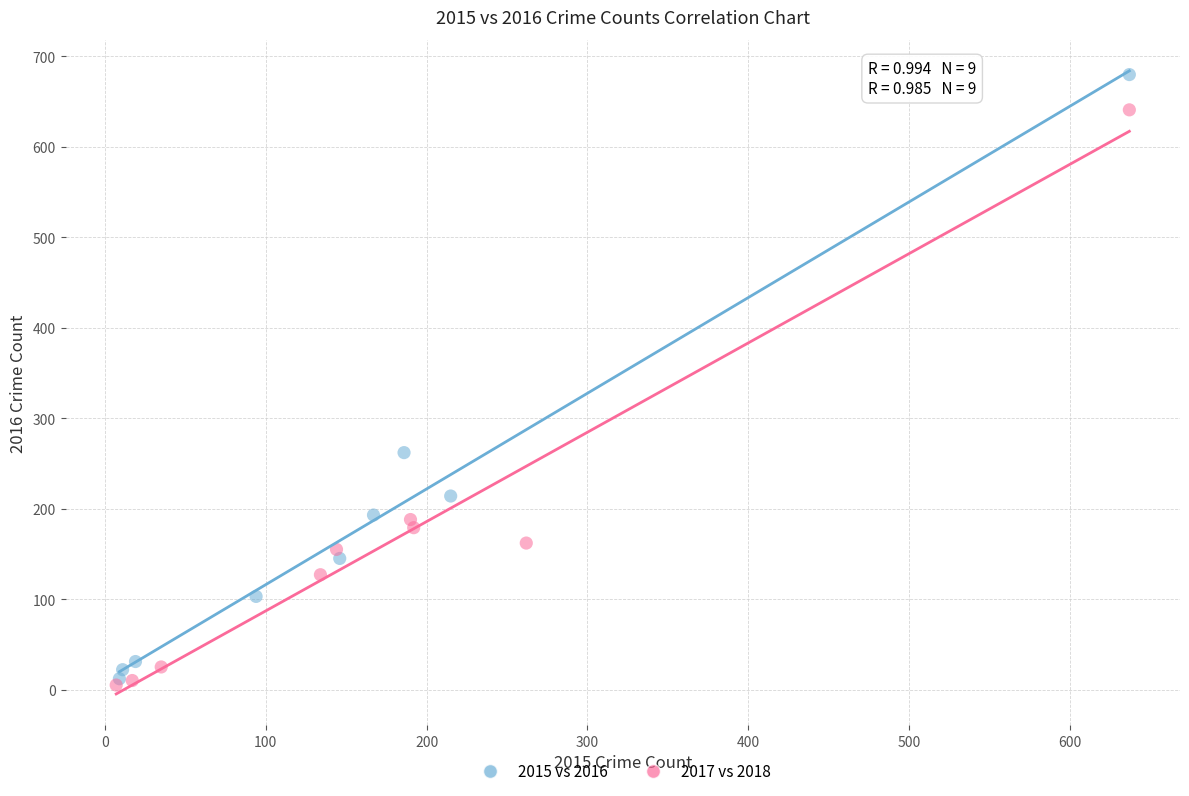

What are all the series names shown in the legend?

2015 vs 2016, 2017 vs 2018